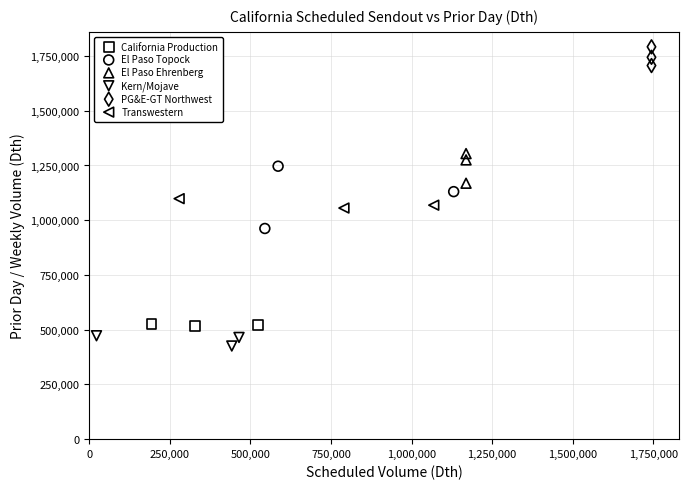

Which series has the widest spread of Y values?

El Paso Topock